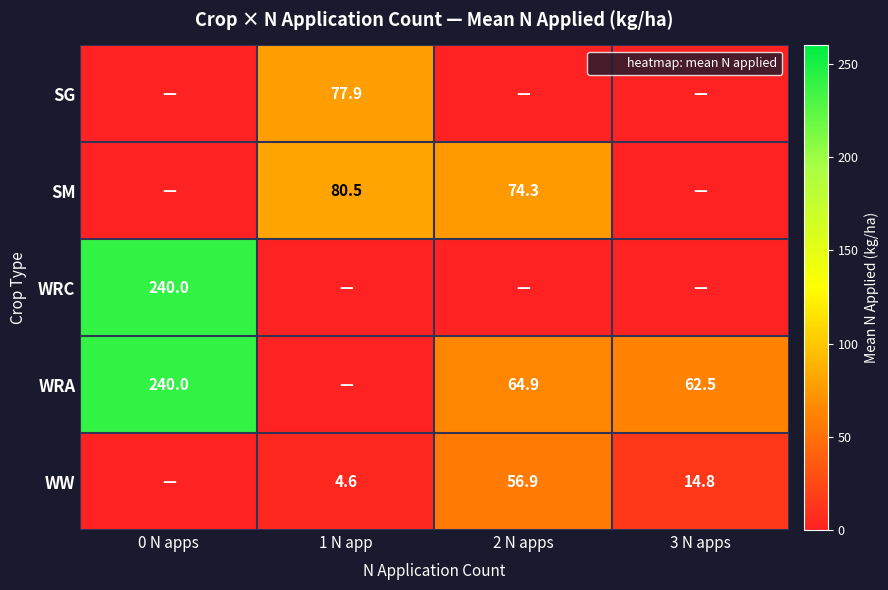

At which category is the sum across all series the highest?

0 N apps